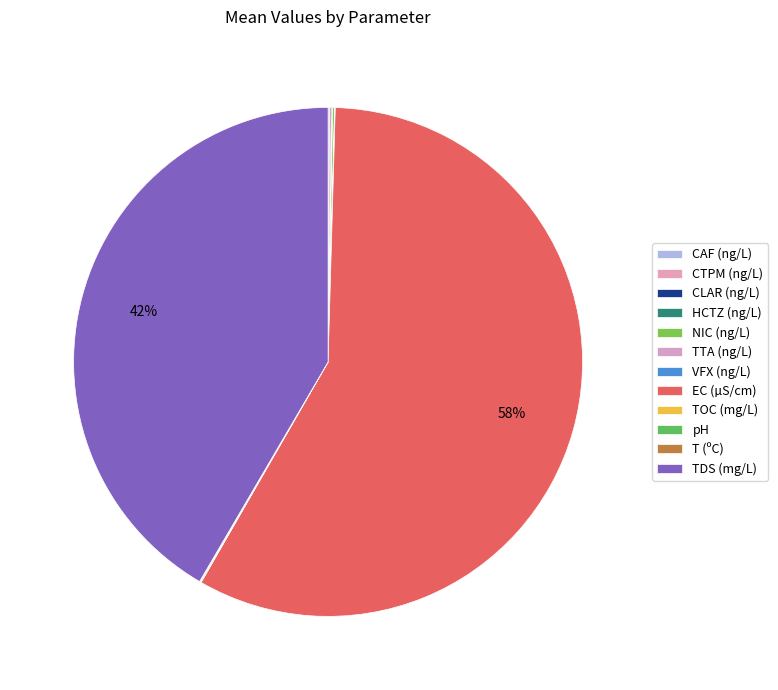

Is there a majority slice in this chart?

Yes